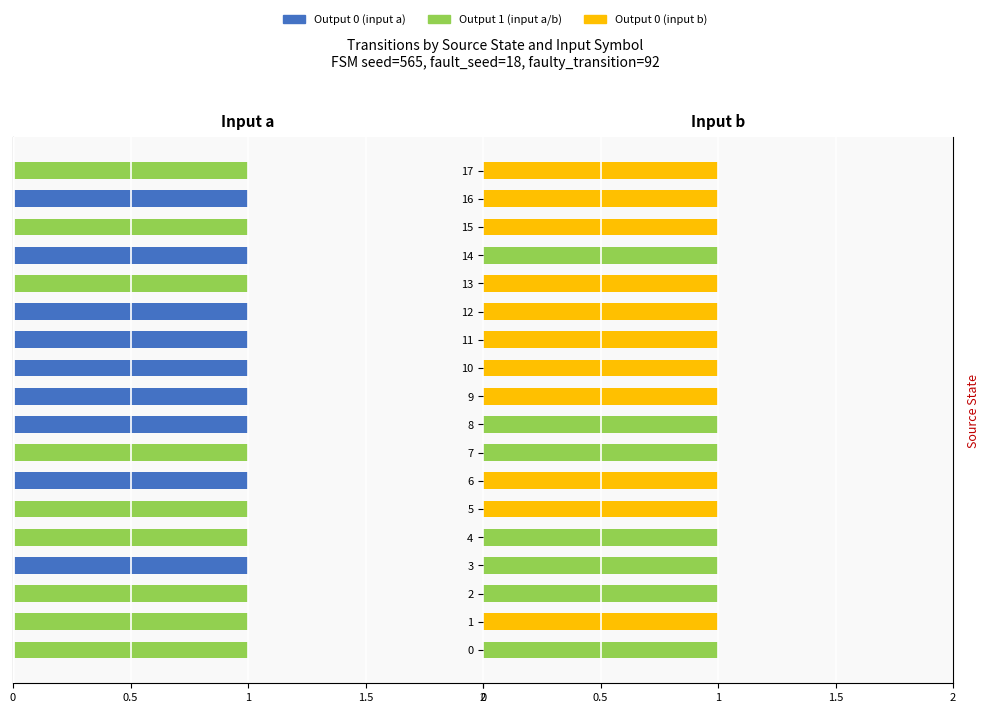

The value of Output 0 (b) at 0 is 0. True or false?

False